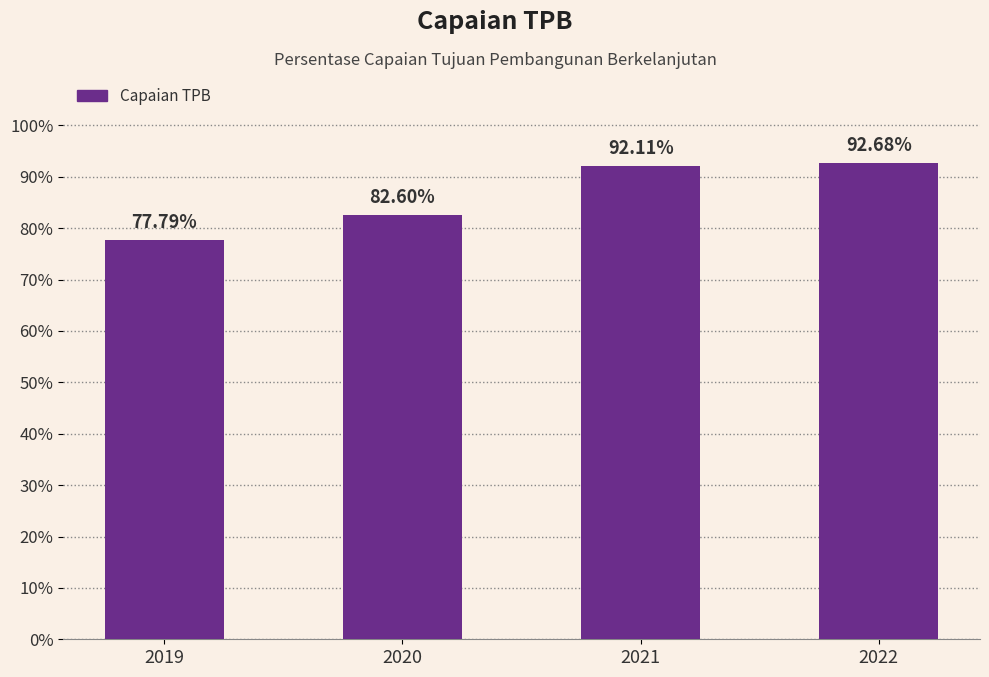

True or false: the data shows 82.6 at 2020.

True